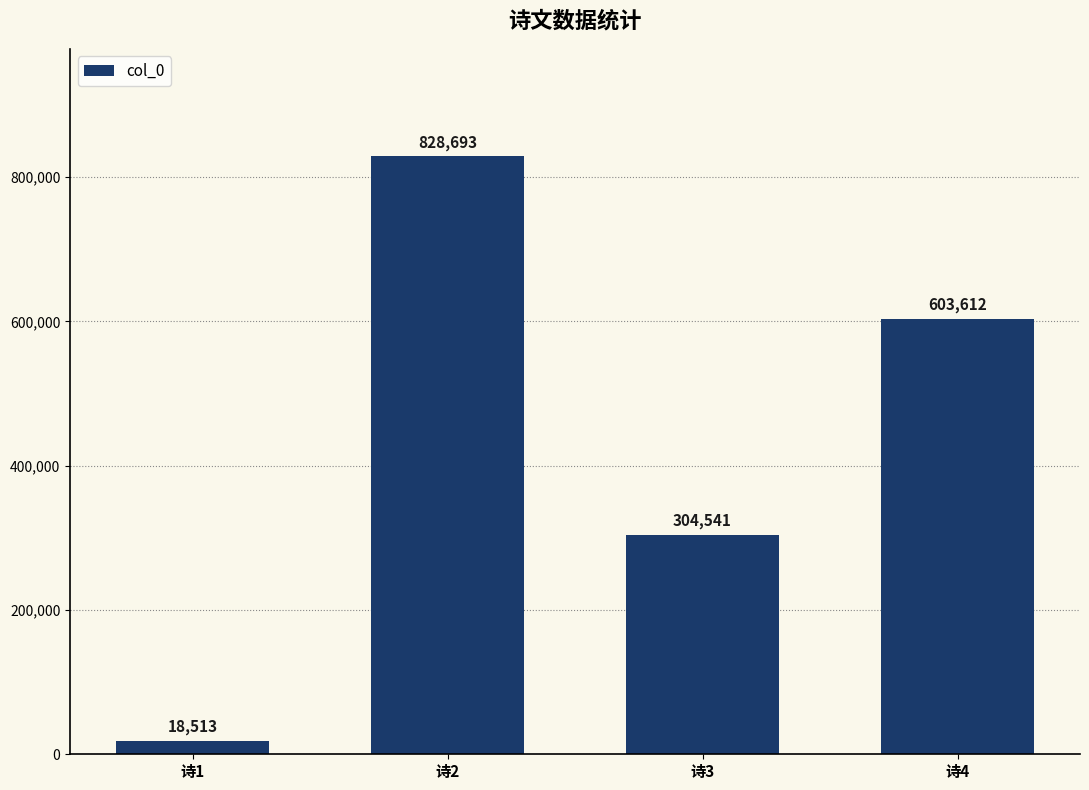

What is the sum of the values at 诗2 and 诗3?

1133234